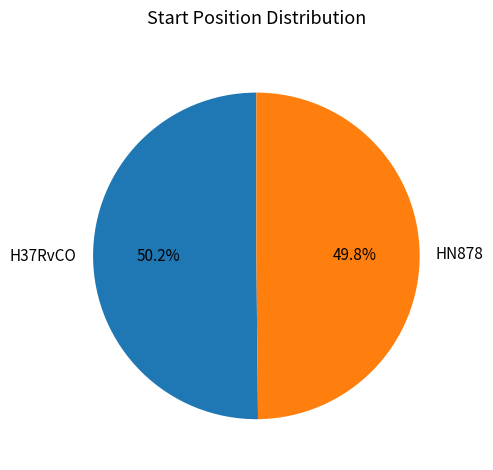

Does any single category account for the majority?

Yes